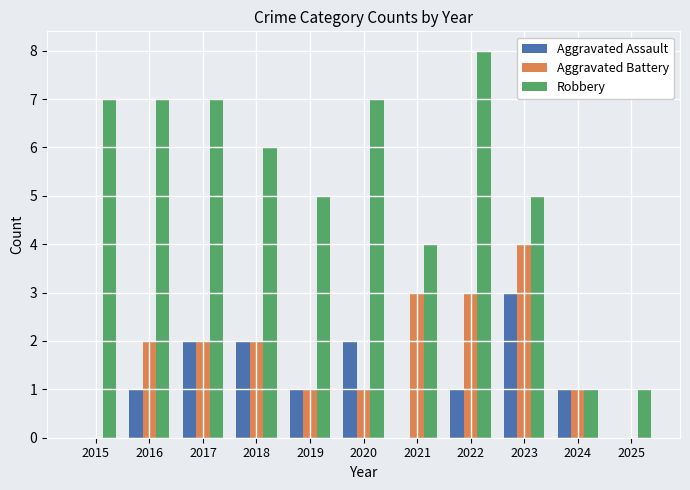

Which series has the largest total across all categories?

Robbery